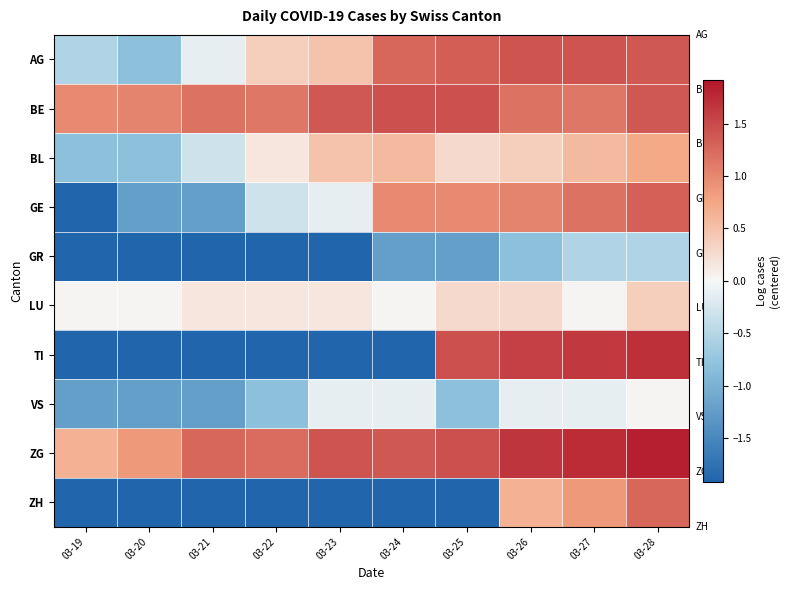

What is the smallest value displayed?

-1.9